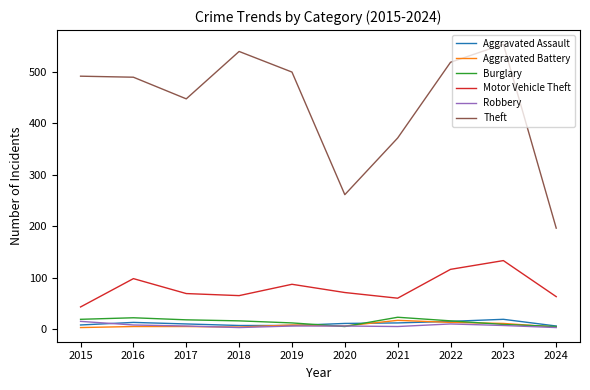

Which category has the highest value across all series?

2023